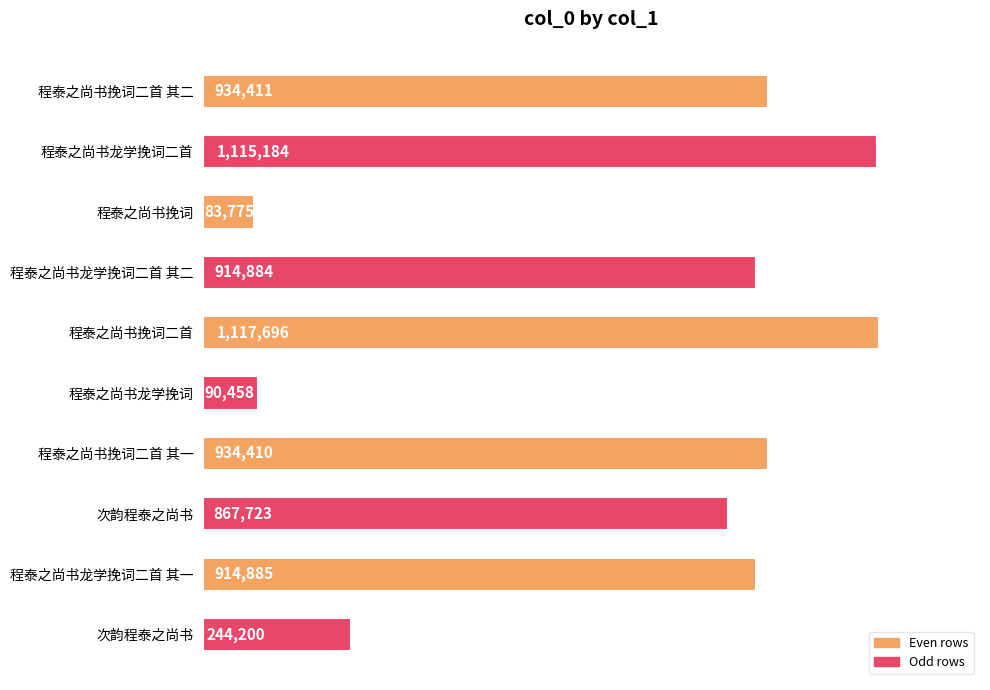

Does the chart contain any negative values?

No